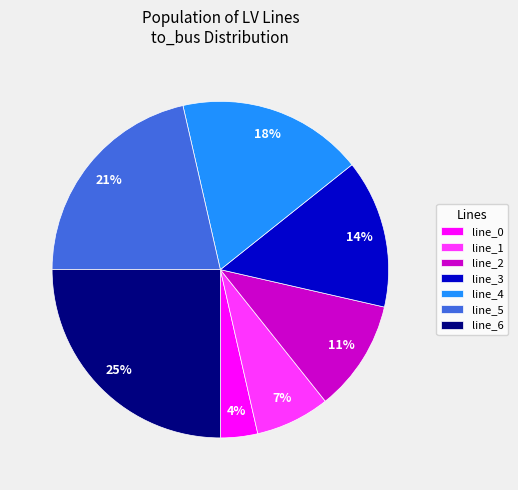

To the nearest percent, what is the difference between the line_2 and line_6 slice percentages?

14%